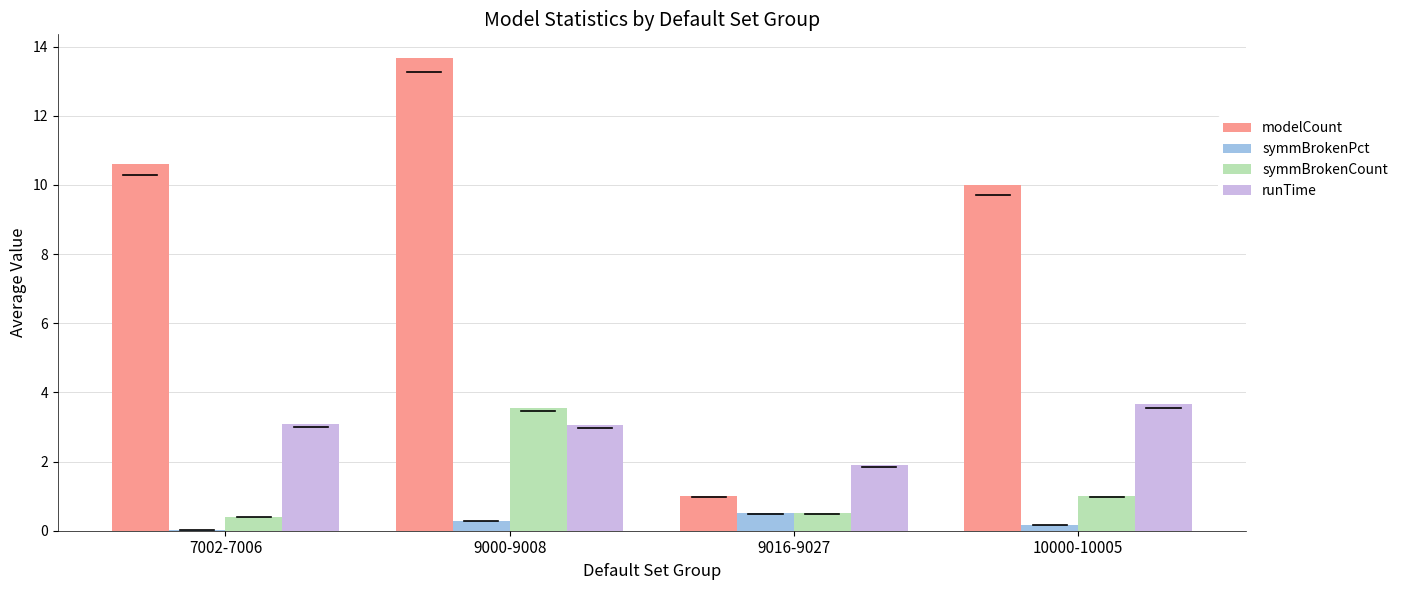

At which category is the sum across all series the highest?

9000-9008